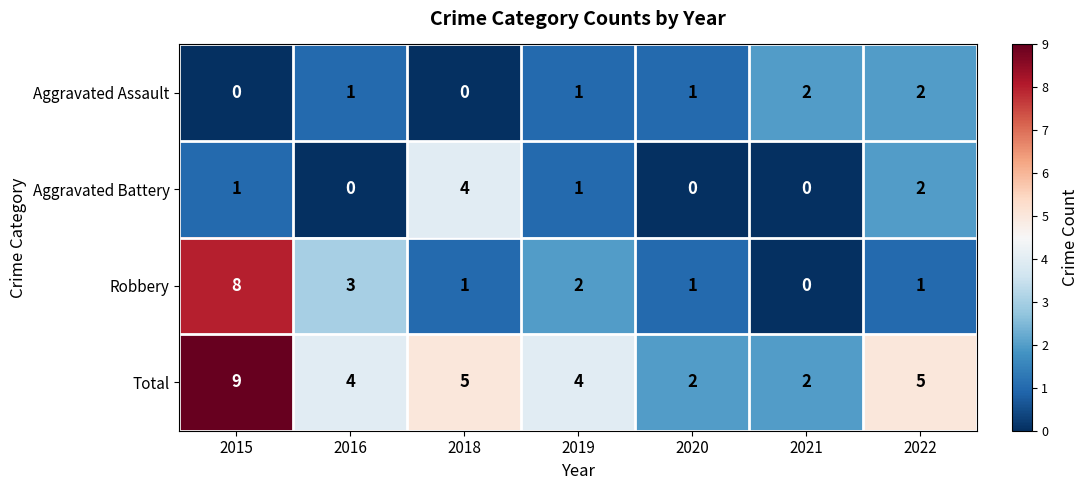

List the series in order of their peak value, highest first.

Total, Robbery, Aggravated Battery, Aggravated Assault